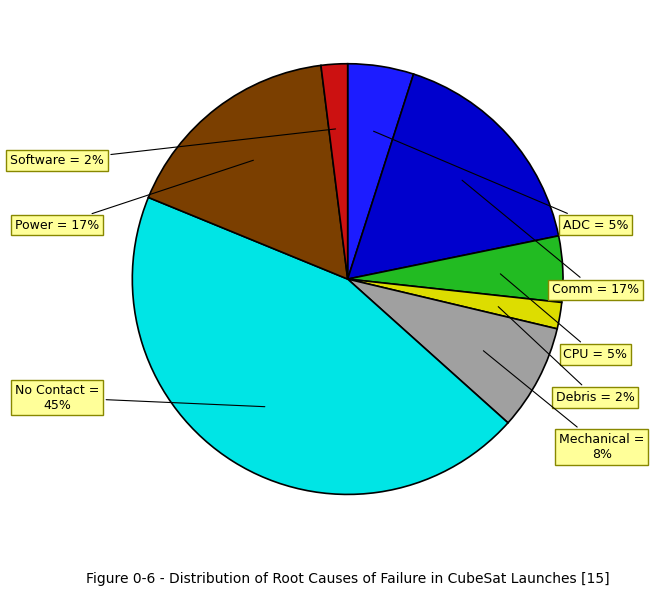

To the nearest percent, what is the average slice percentage?

12%